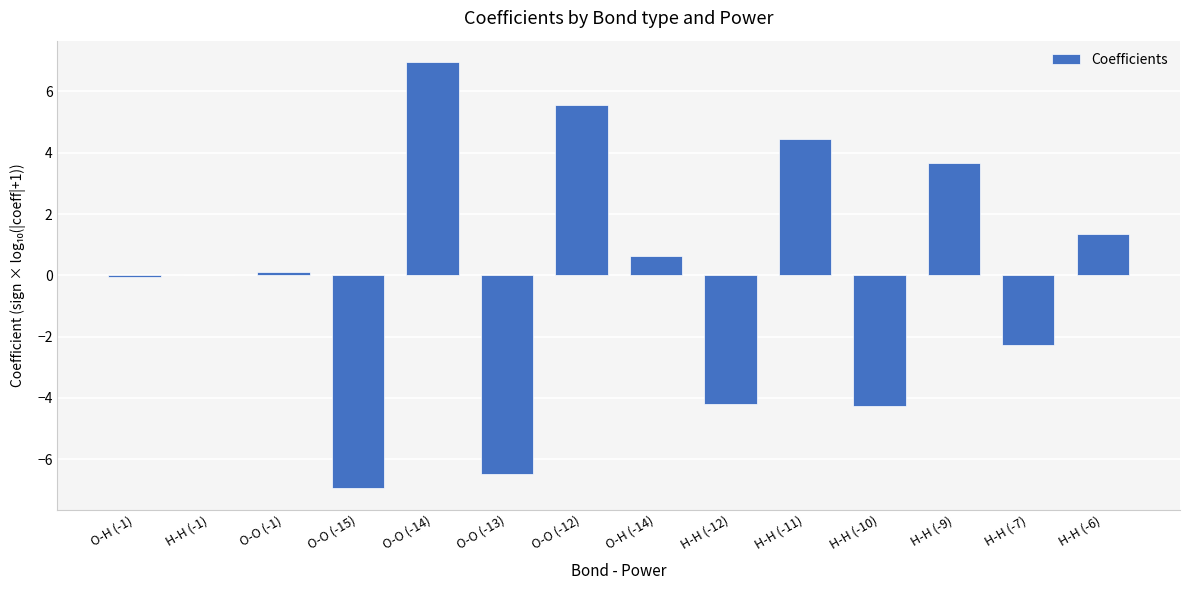

How many series are shown in this chart?

1